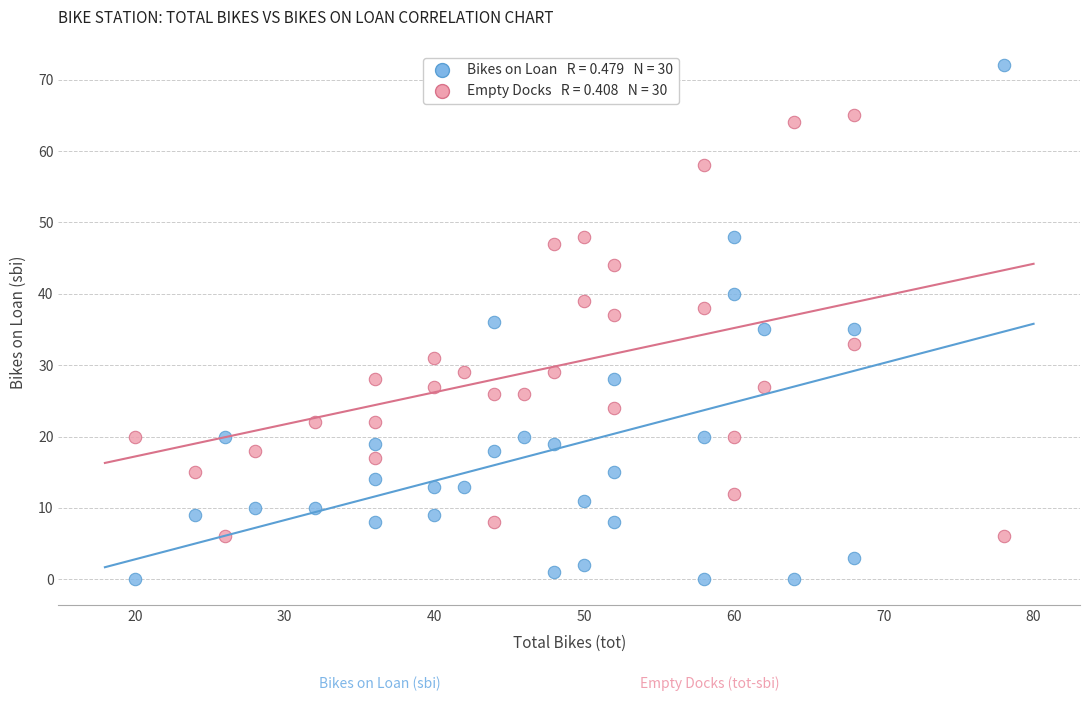

Across all data points, what is the range of Y values (max minus min)?

72